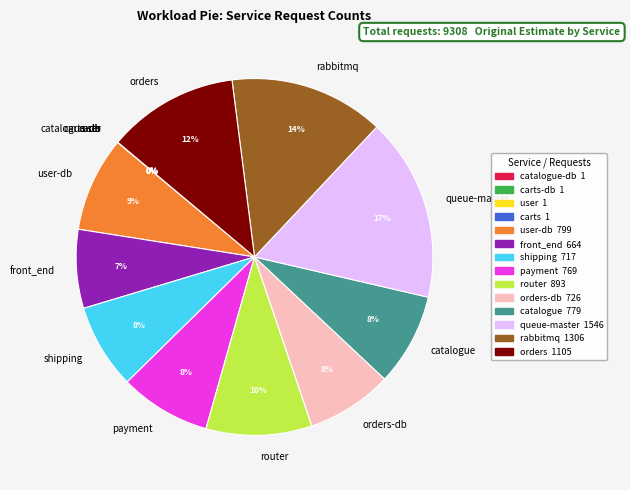

To the nearest percent, what is the difference between the largest and smallest slice percentages?

17%